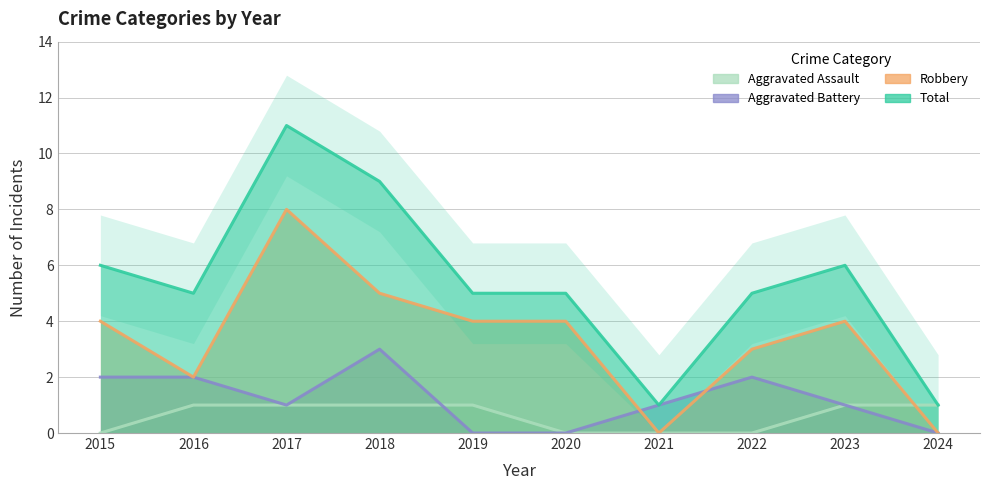

Is the value of Aggravated Assault at 2018 greater than the value of Aggravated Battery at 2019?

Yes